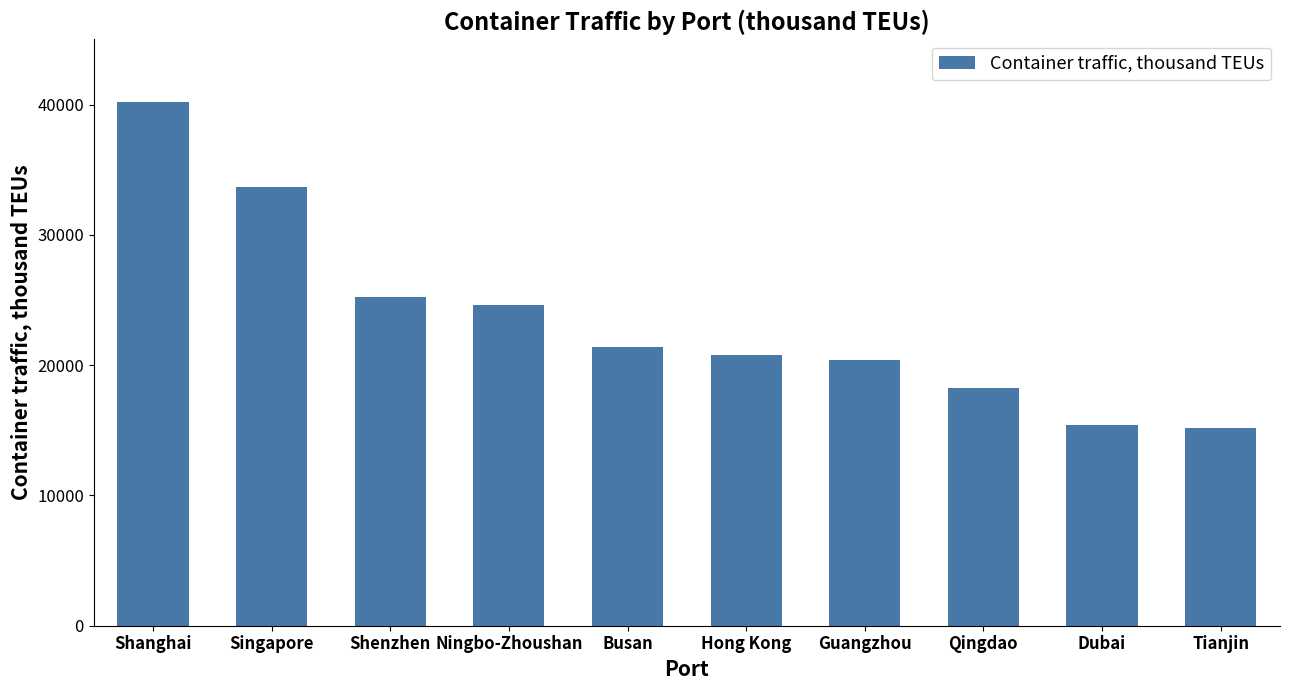

Which has a higher value, Shenzhen or Shanghai?

Shanghai